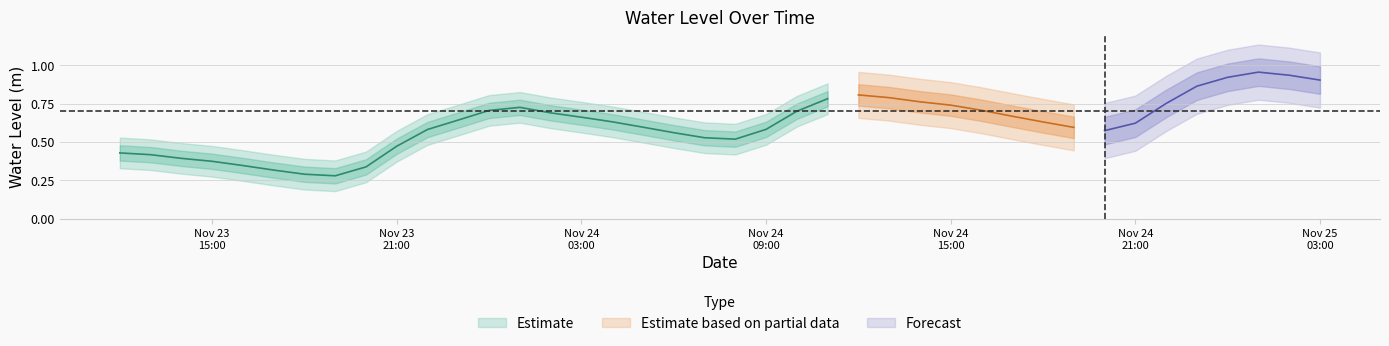

The chart shows a value of 0.5 at 2023-11-23 21:00:00. True or false?

True